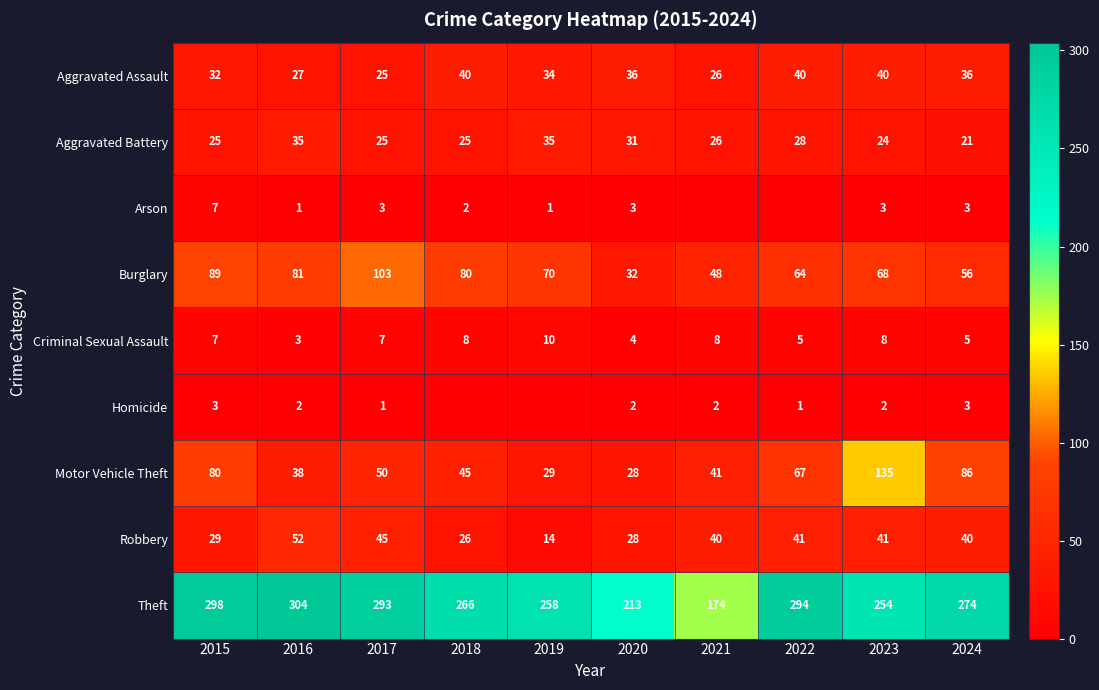

How many series are shown in this chart?

9